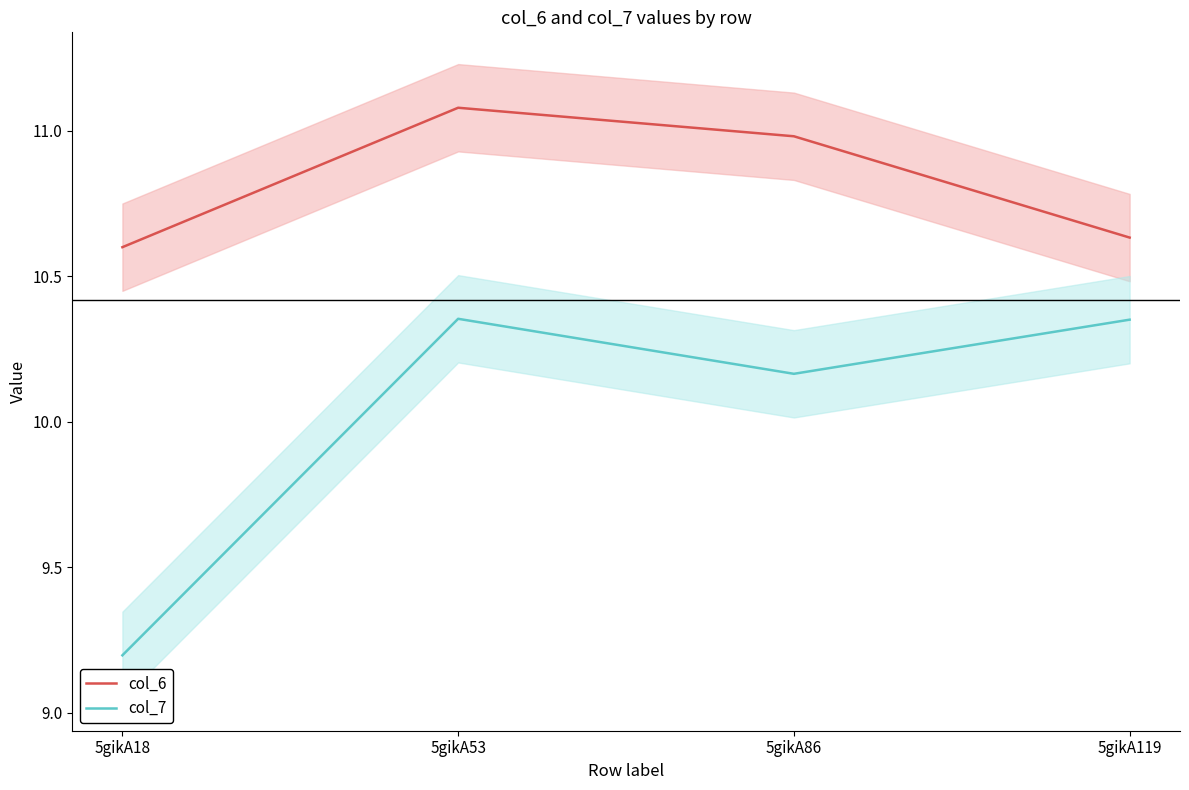

What is the spread (max minus min) of values at 5gikA18?

1.4